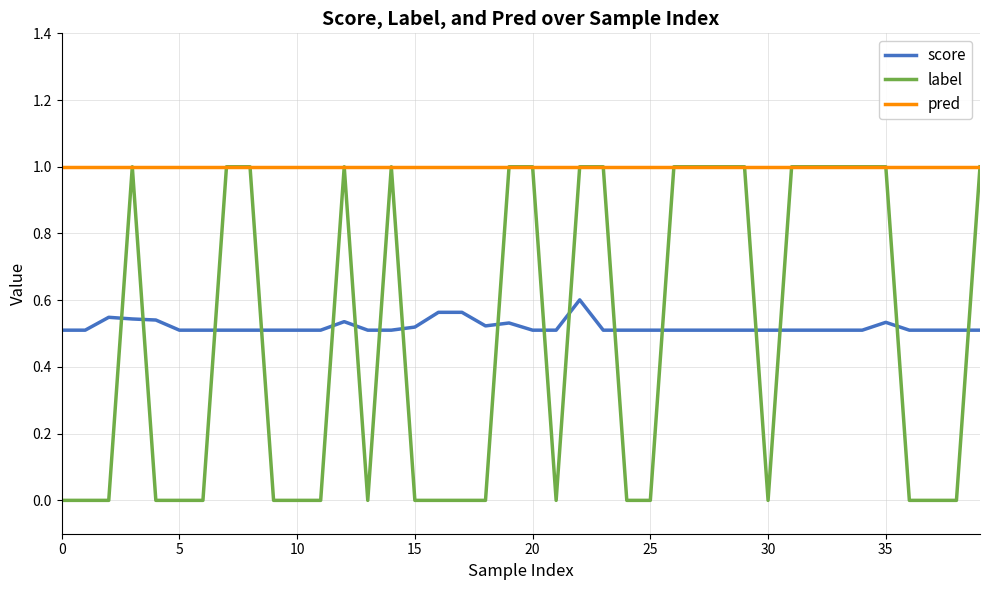

Which series has the largest total across all categories?

pred